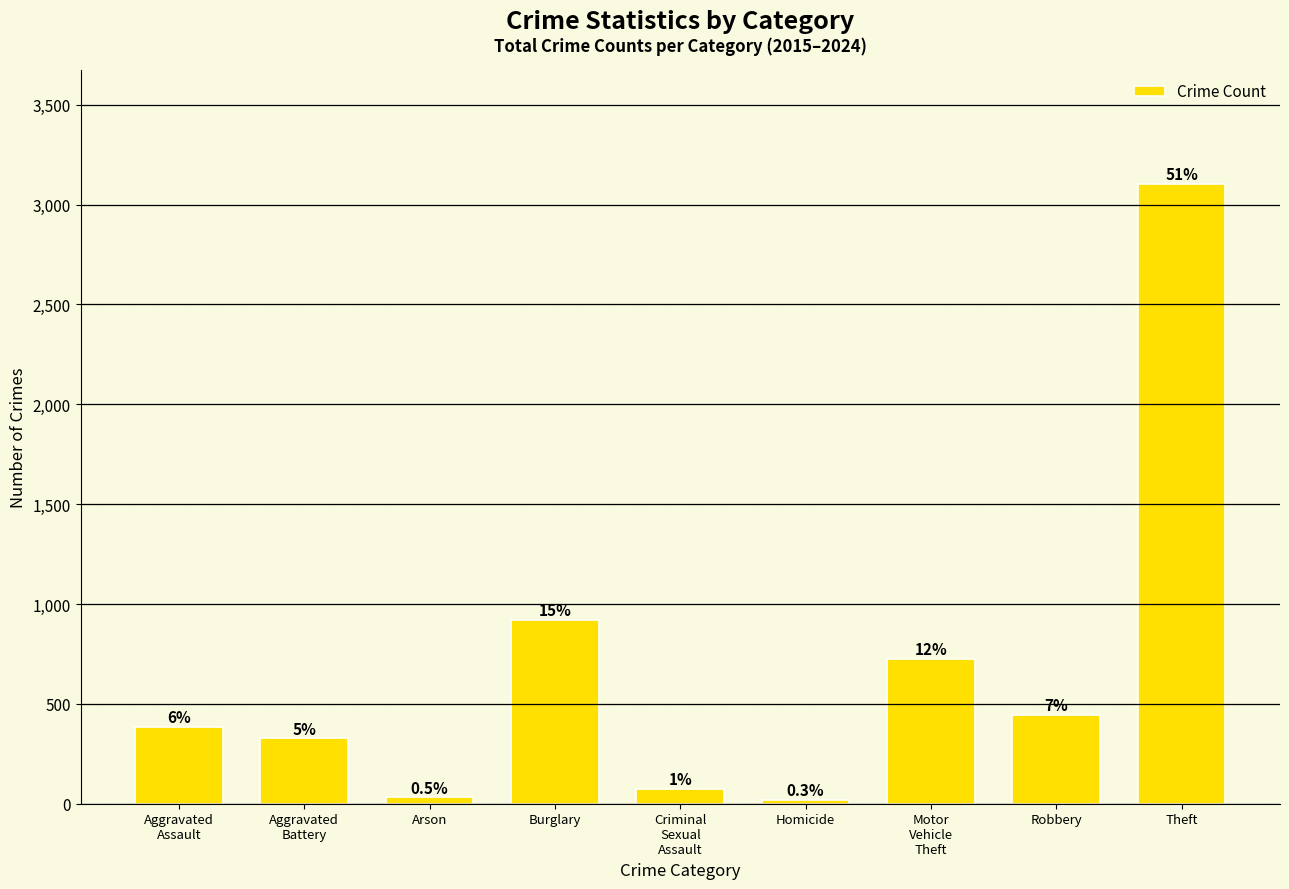

How many bars are there in total?

9